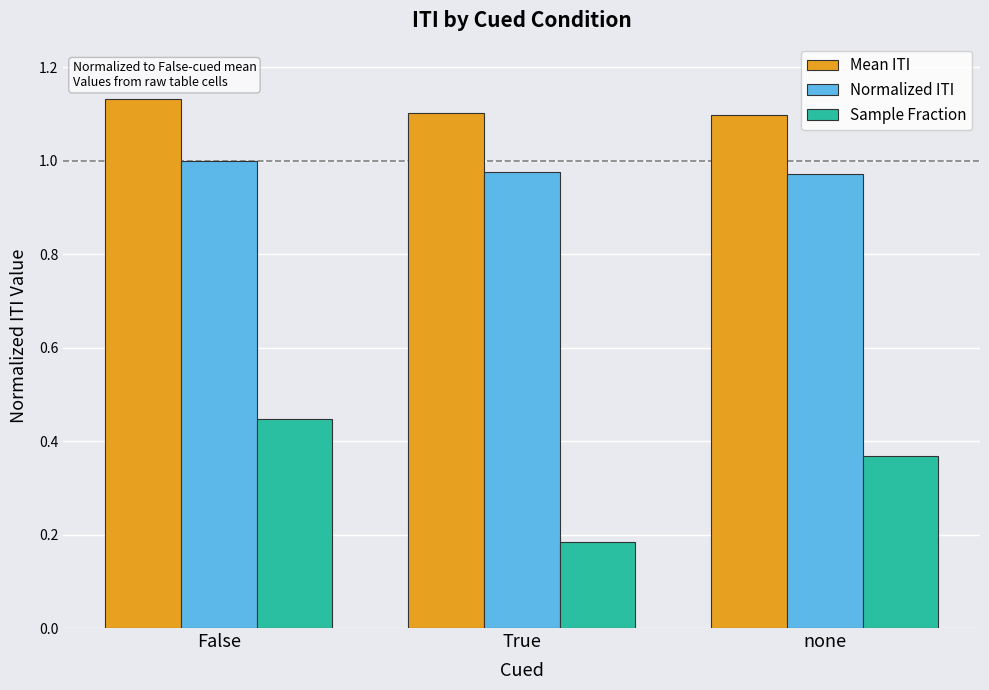

Which label corresponds to the largest value in the chart?

False